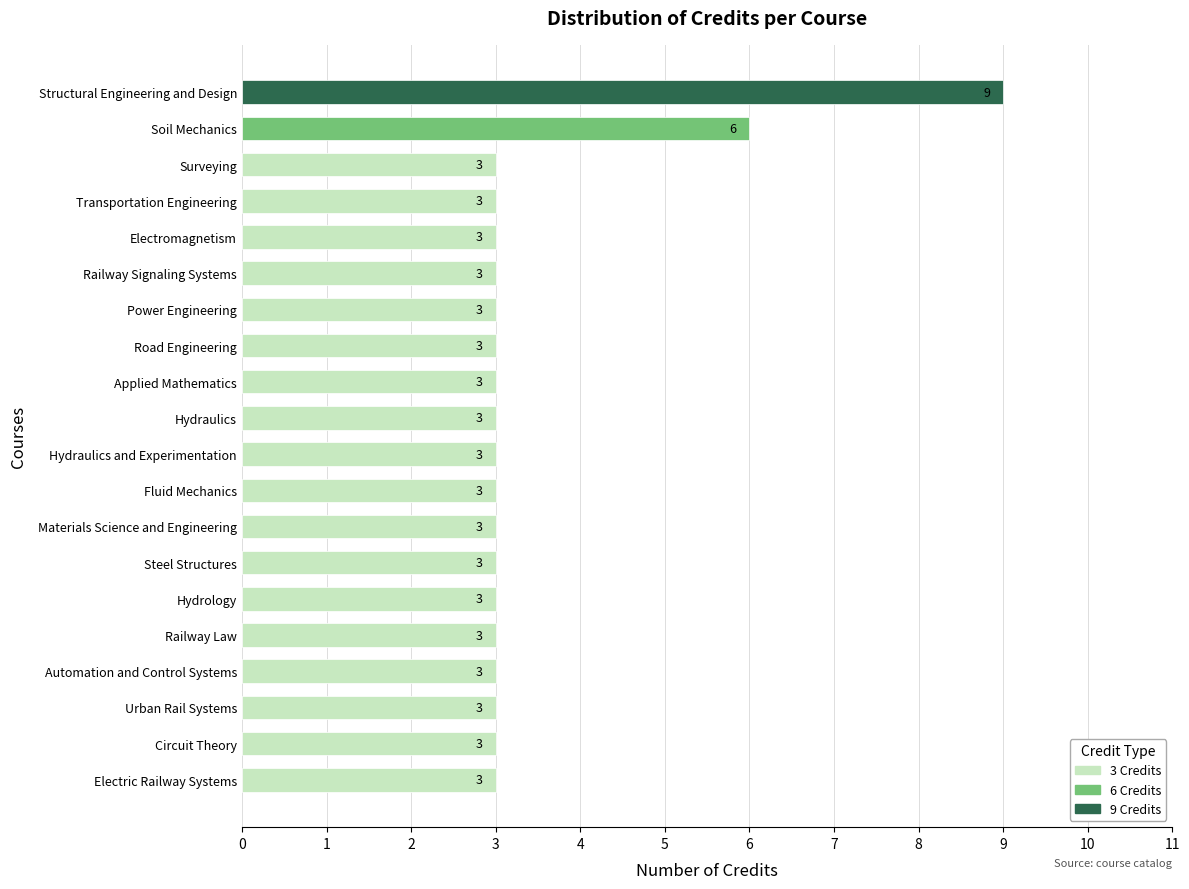

What is the average value?

3